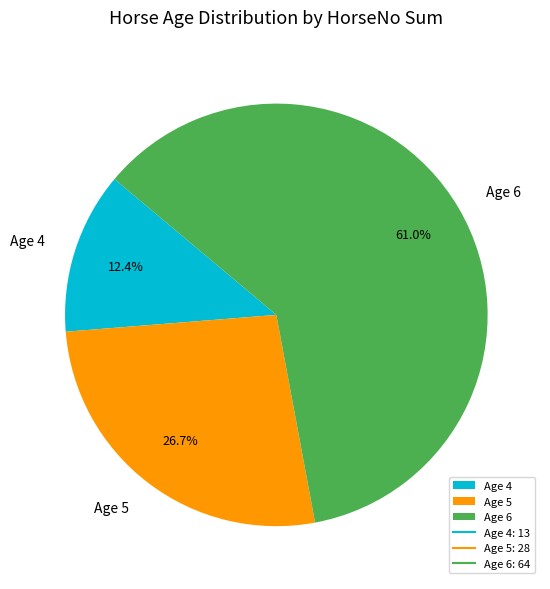

Is there any slice that represents more than half of the pie?

Yes